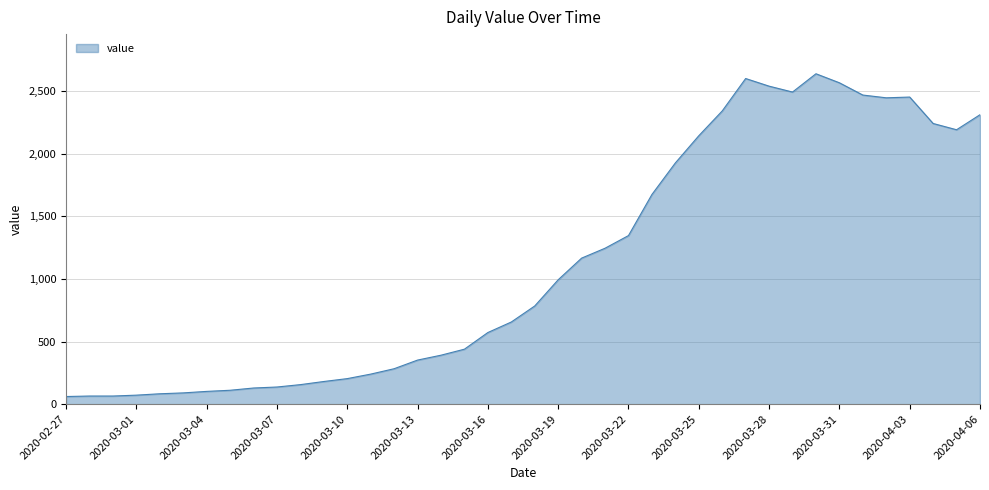

Does the chart display data point markers on the line(s)?

No